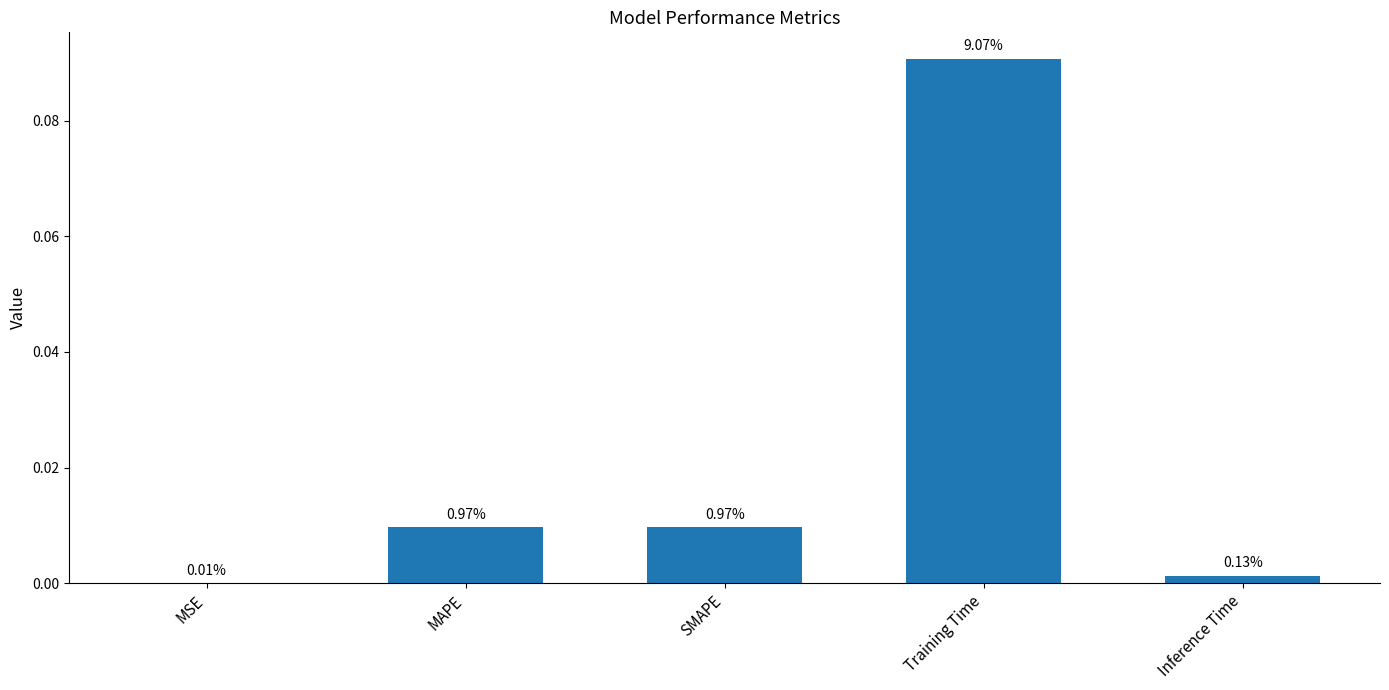

What is the change in value from Training Time to Inference Time?

-0.1